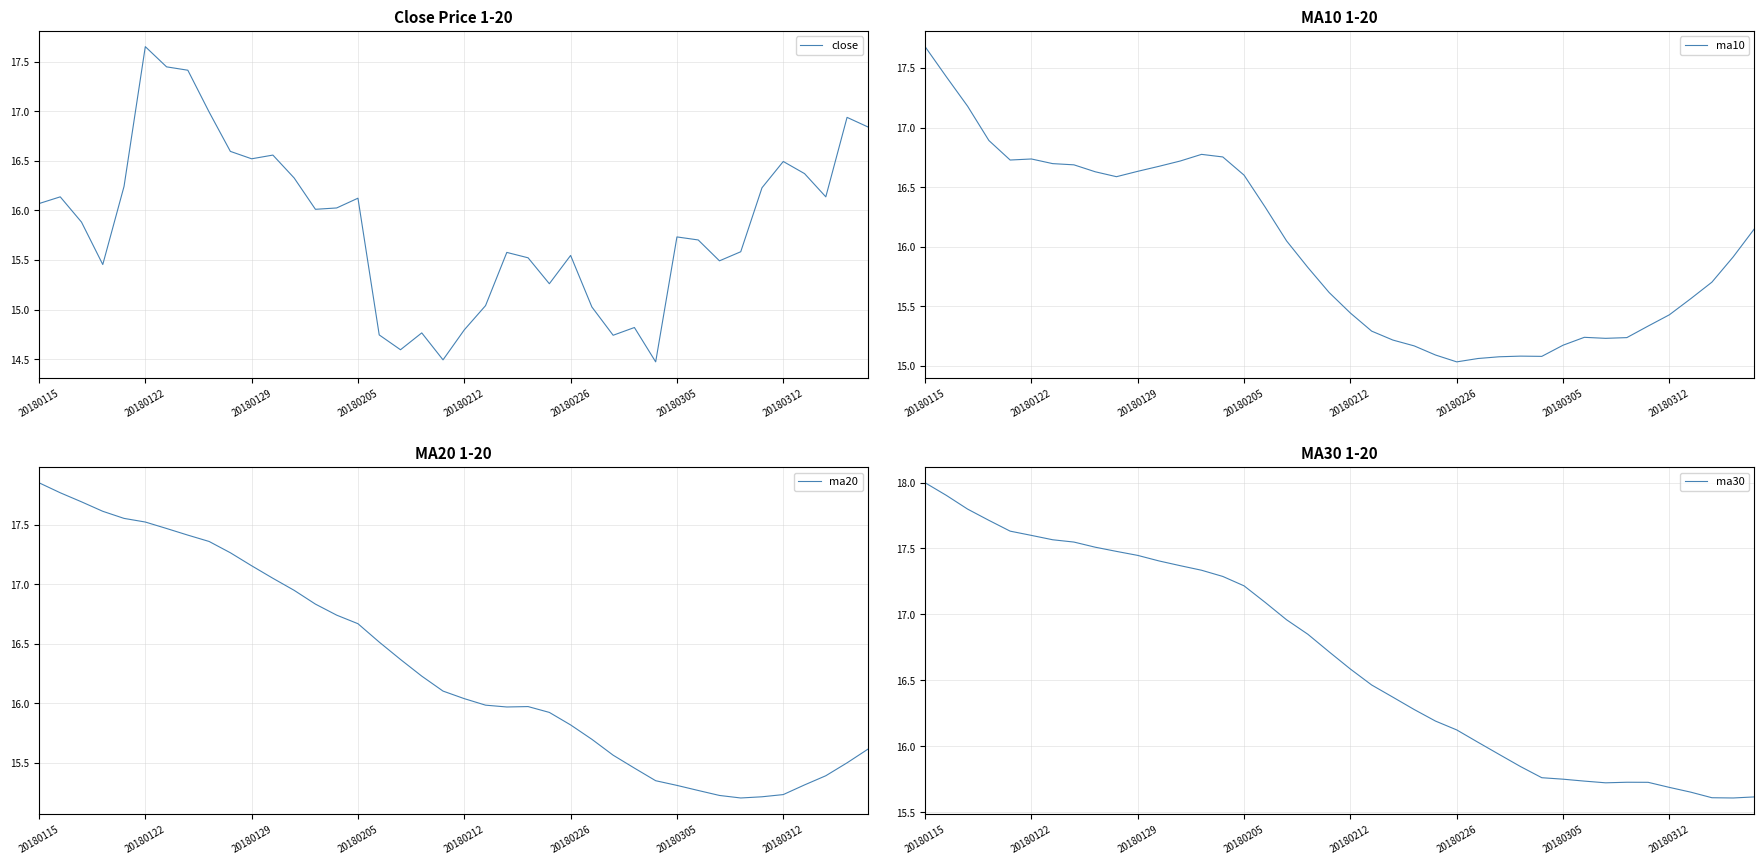

At which category is the sum across all series the highest?

20180115